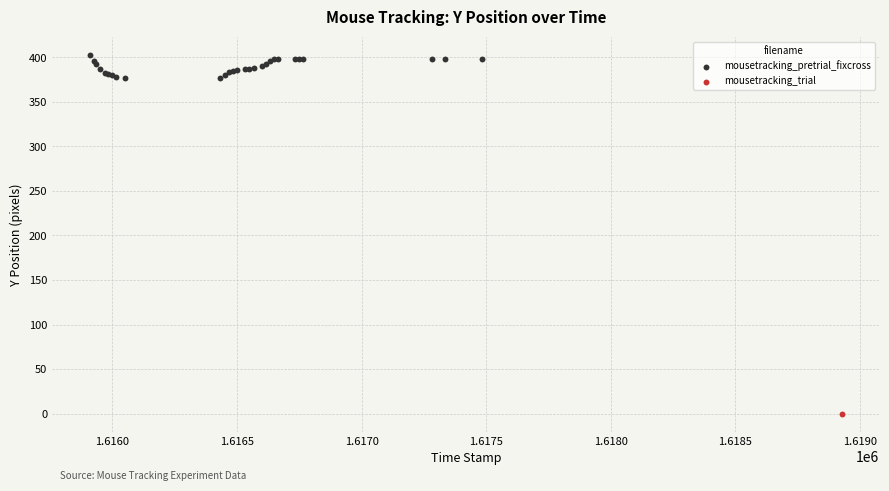

What are all the series names shown in the legend?

mousetracking_pretrial_fixcross, mousetracking_trial